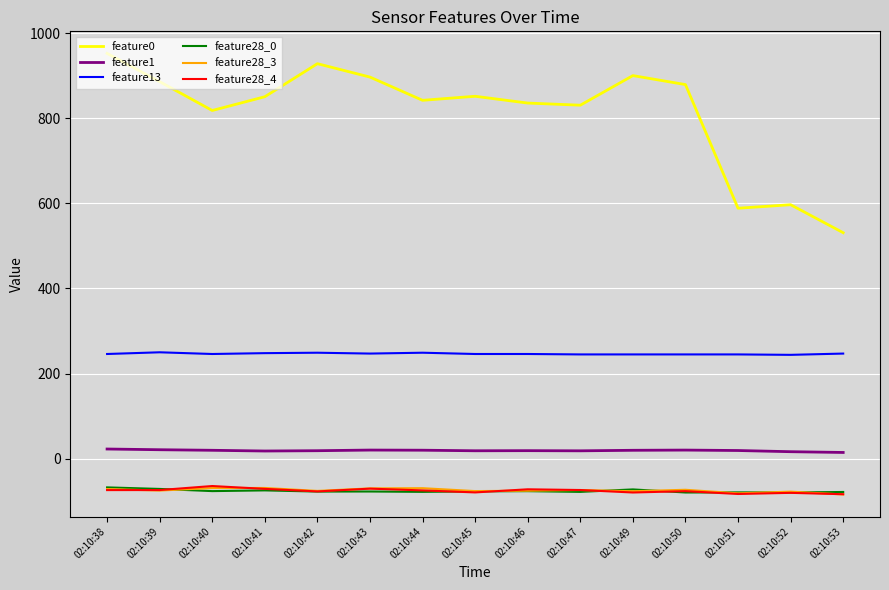

Is this an area chart (filled region under the line)?

No